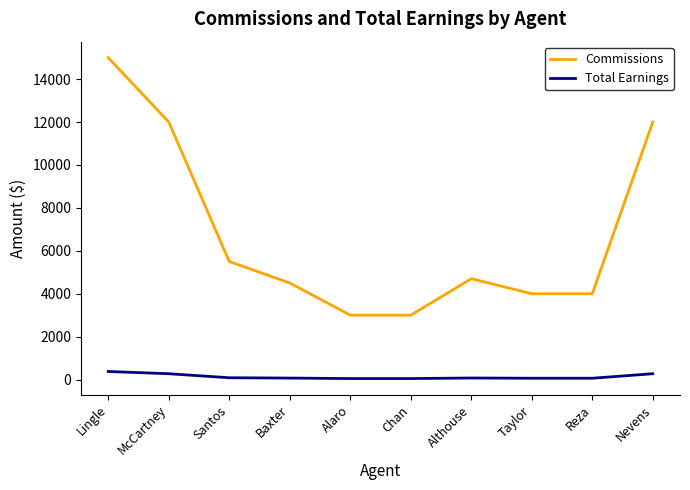

Between Lingle and McCartney, which series saw the biggest shift?

Commissions